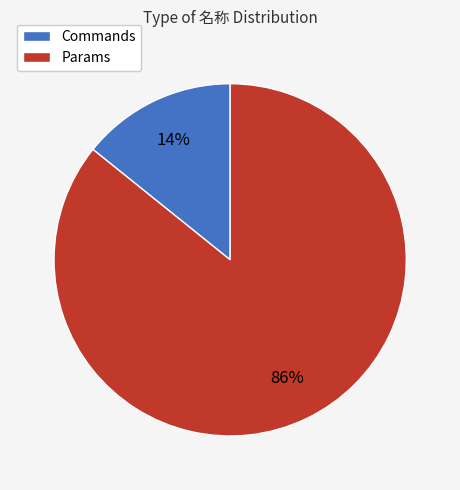

Rank the categories by value from highest to lowest.

Params, Commands